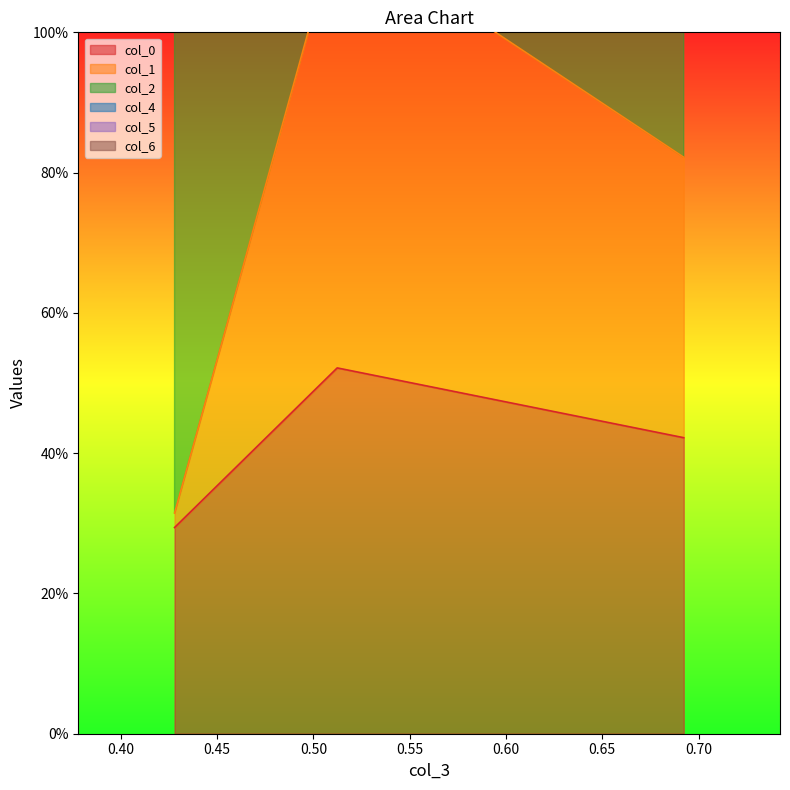

List the labels in order of col_1 value, smallest first.

0.42784414061155396, 0.6922976175932354, 0.5123132966419376